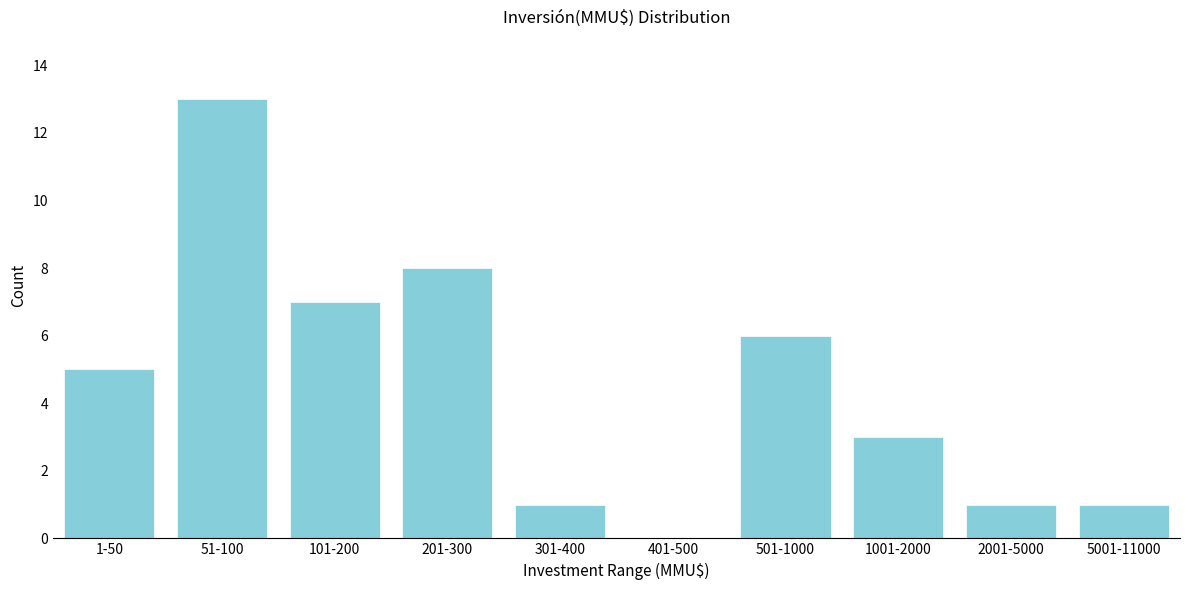

Reading right to left, what are all the values shown in this chart?

5001-11000=1	2001-5000=1	1001-2000=3	501-1000=6	401-500=0	301-400=1	201-300=8	101-200=7	51-100=13	1-50=5